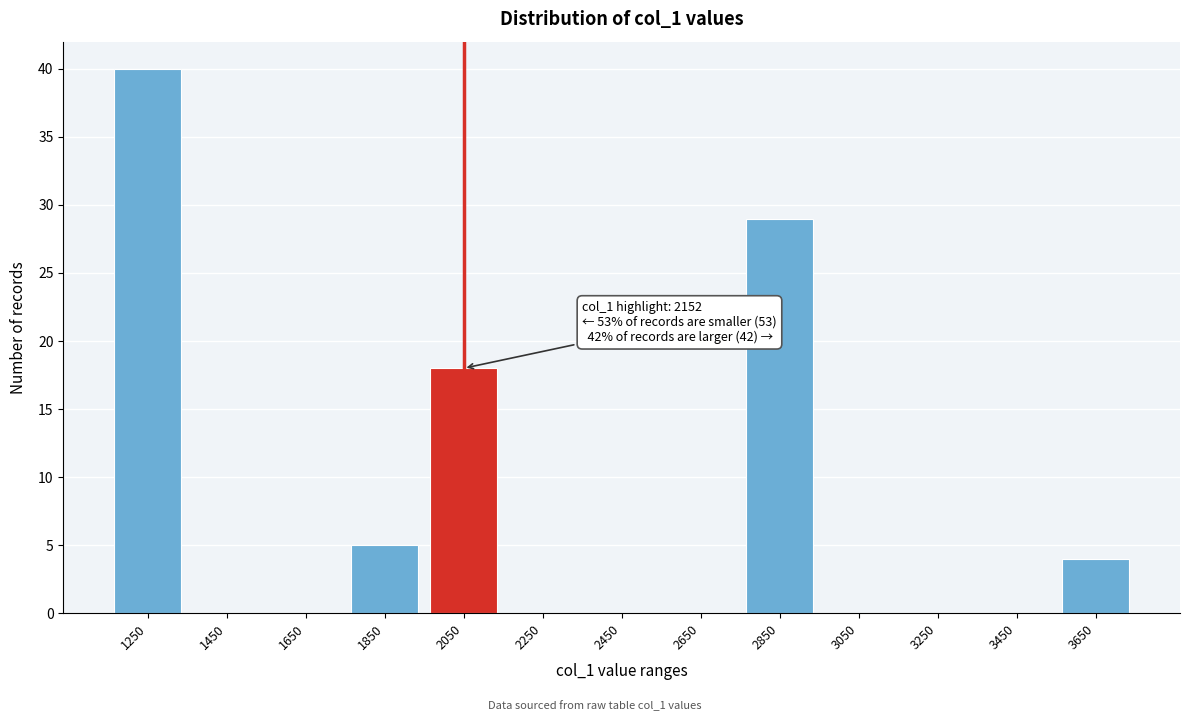

Reading right to left, transcribe all the data shown in this chart.

3650=4	3450=0	3250=0	3050=0	2850=29	2650=0	2450=0	2250=0	2050=18	1850=5	1650=0	1450=0	1250=40